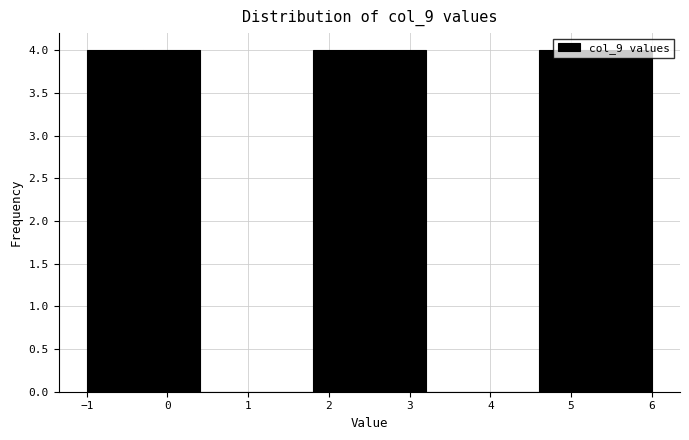

Reading left to right, list every bar in this chart as the range it spans on the x-axis followed by its height. The values are not printed on the chart, so give them approximately, as read against the axis.

-1.0 to -0.3: 4
-0.3 to 0.4: 4
0.4 to 1.1: 0
1.1 to 1.8: 0
1.8 to 2.5: 4
2.5 to 3.2: 4
3.2 to 3.9: 0
3.9 to 4.6: 0
4.6 to 5.3: 4
5.3 to 6.0: 4